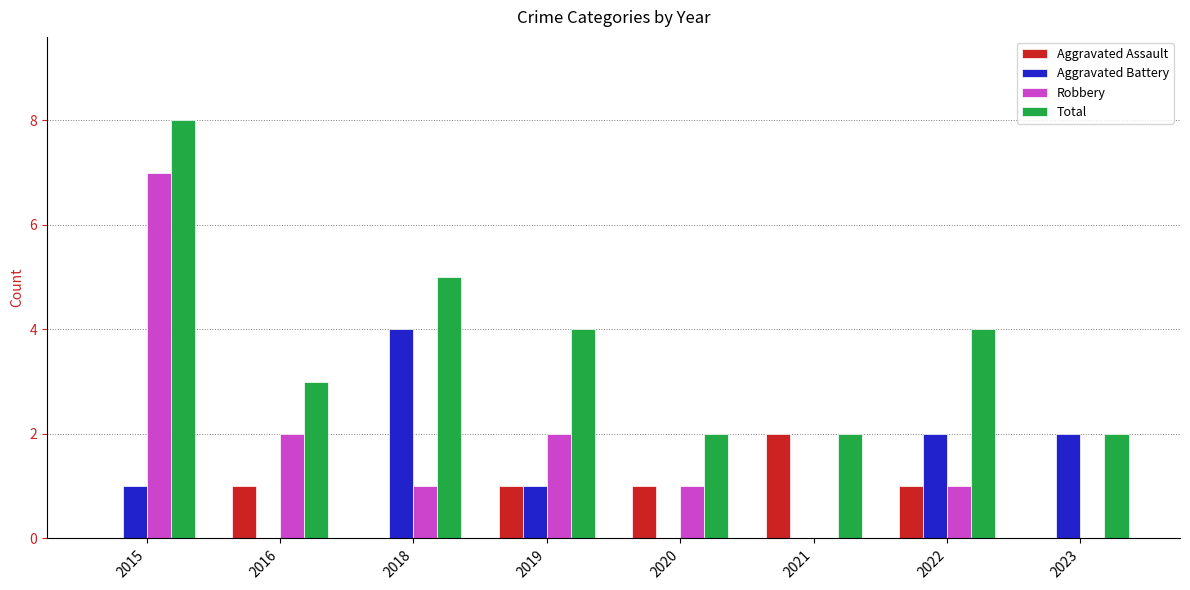

What is the spread (max minus min) of values at 2022?

3